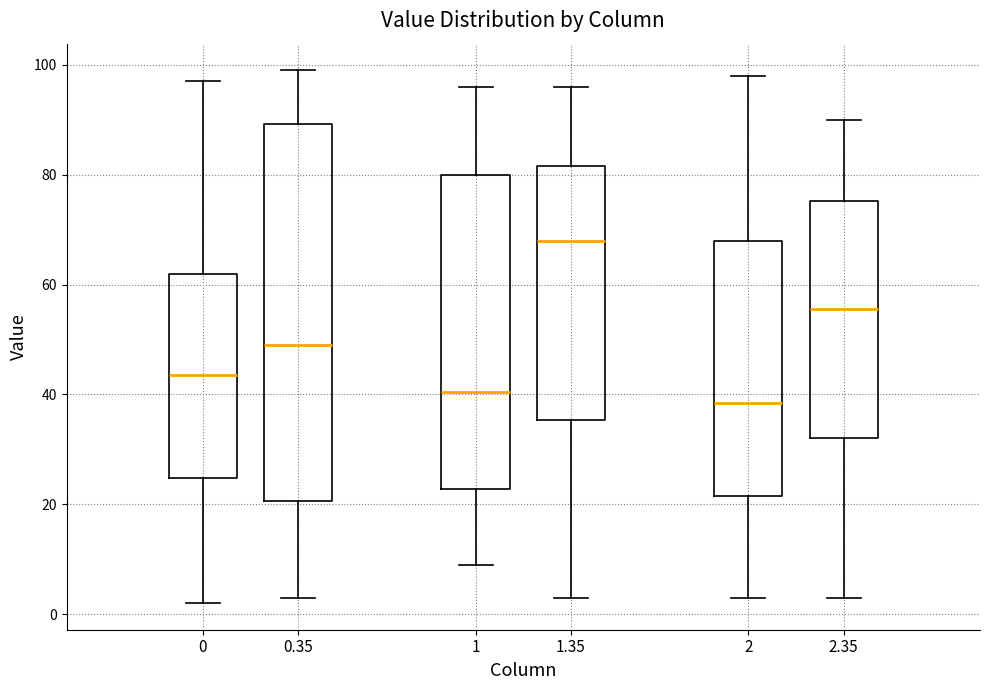

Which box is the tallest, from its lower edge to its upper edge?

0.35